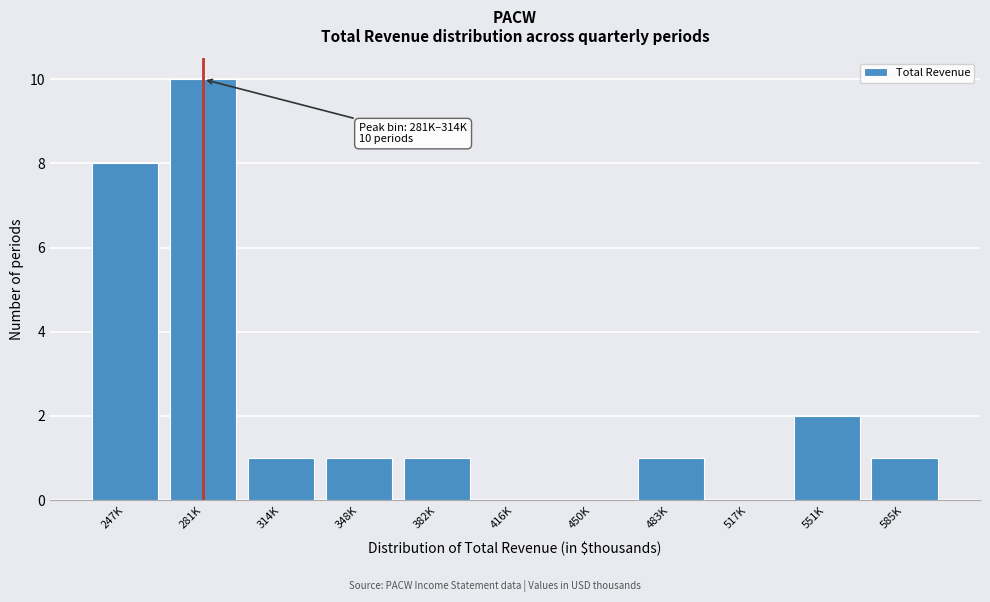

Reading left to right, what are all the values shown in this chart?

247K=8	281K=10	314K=1	348K=1	382K=1	416K=0	450K=0	483K=1	517K=0	551K=2	585K=1